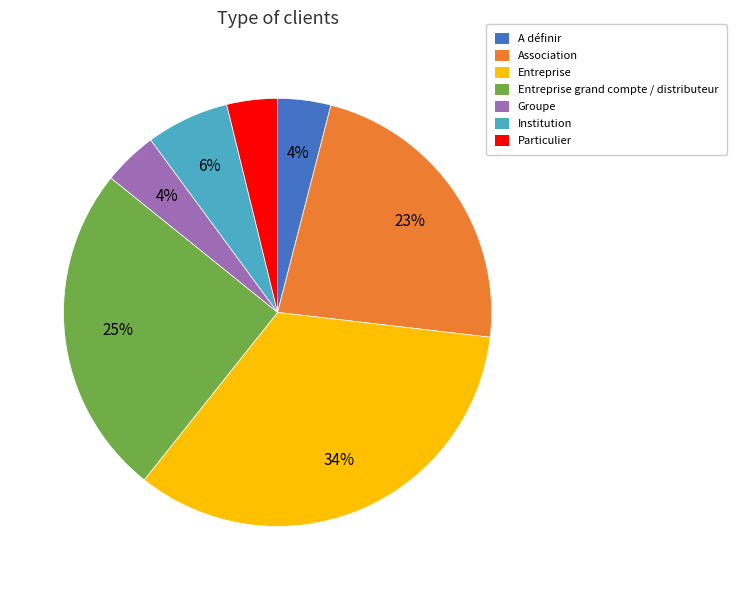

To the nearest percent, what is the difference between the largest and smallest slice percentages?

30%